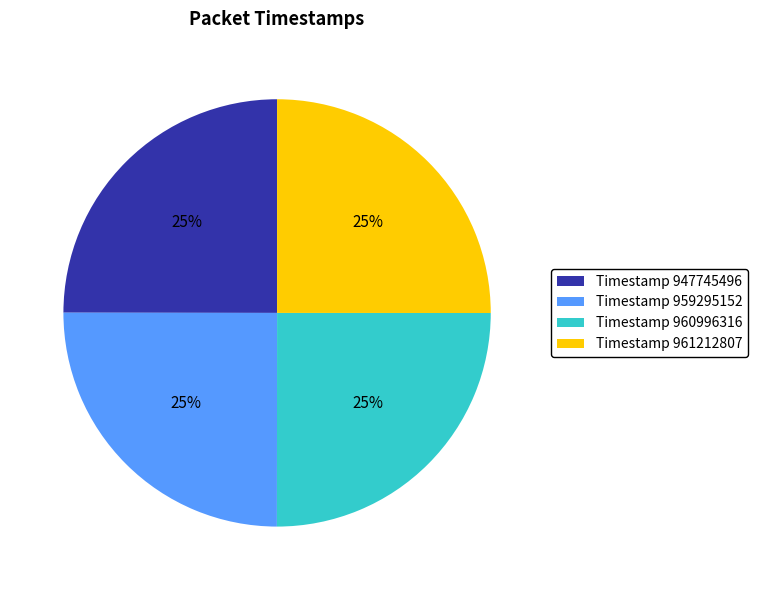

Is it true that Timestamp 960996316 is 25% of the pie?

True